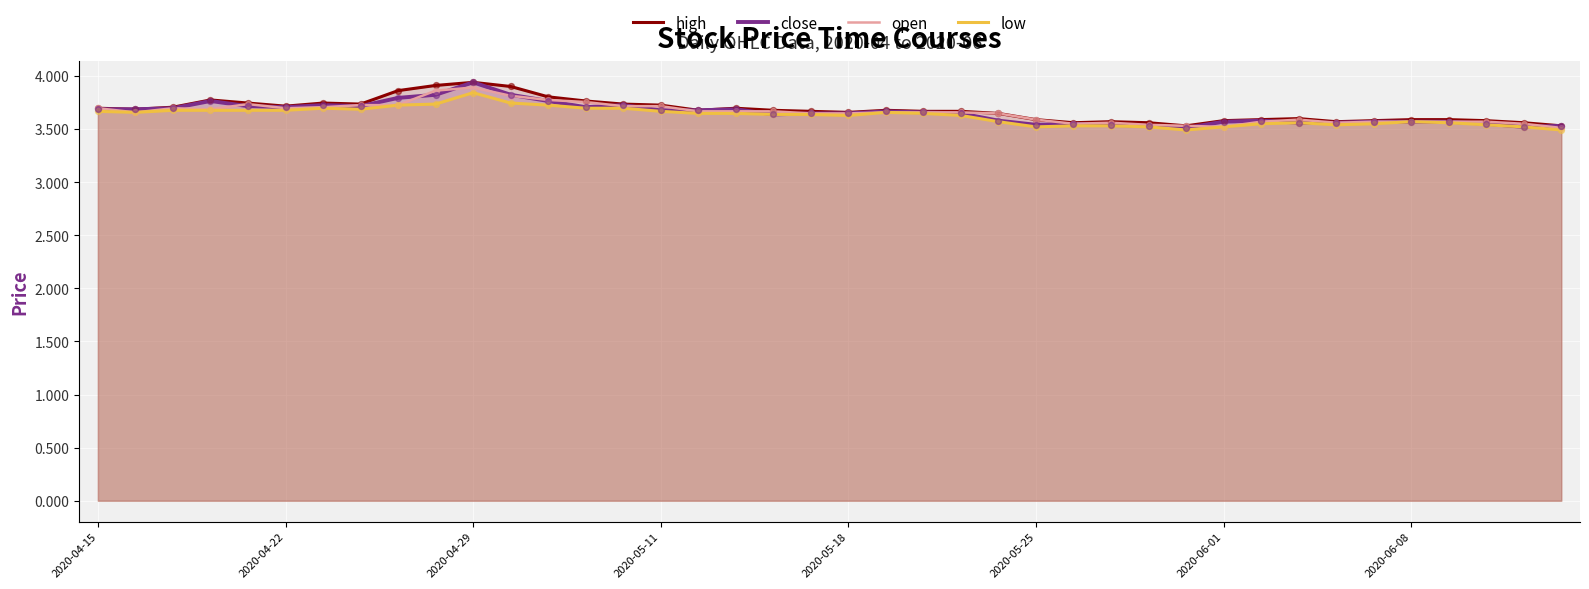

Which series has the largest total across all categories?

high